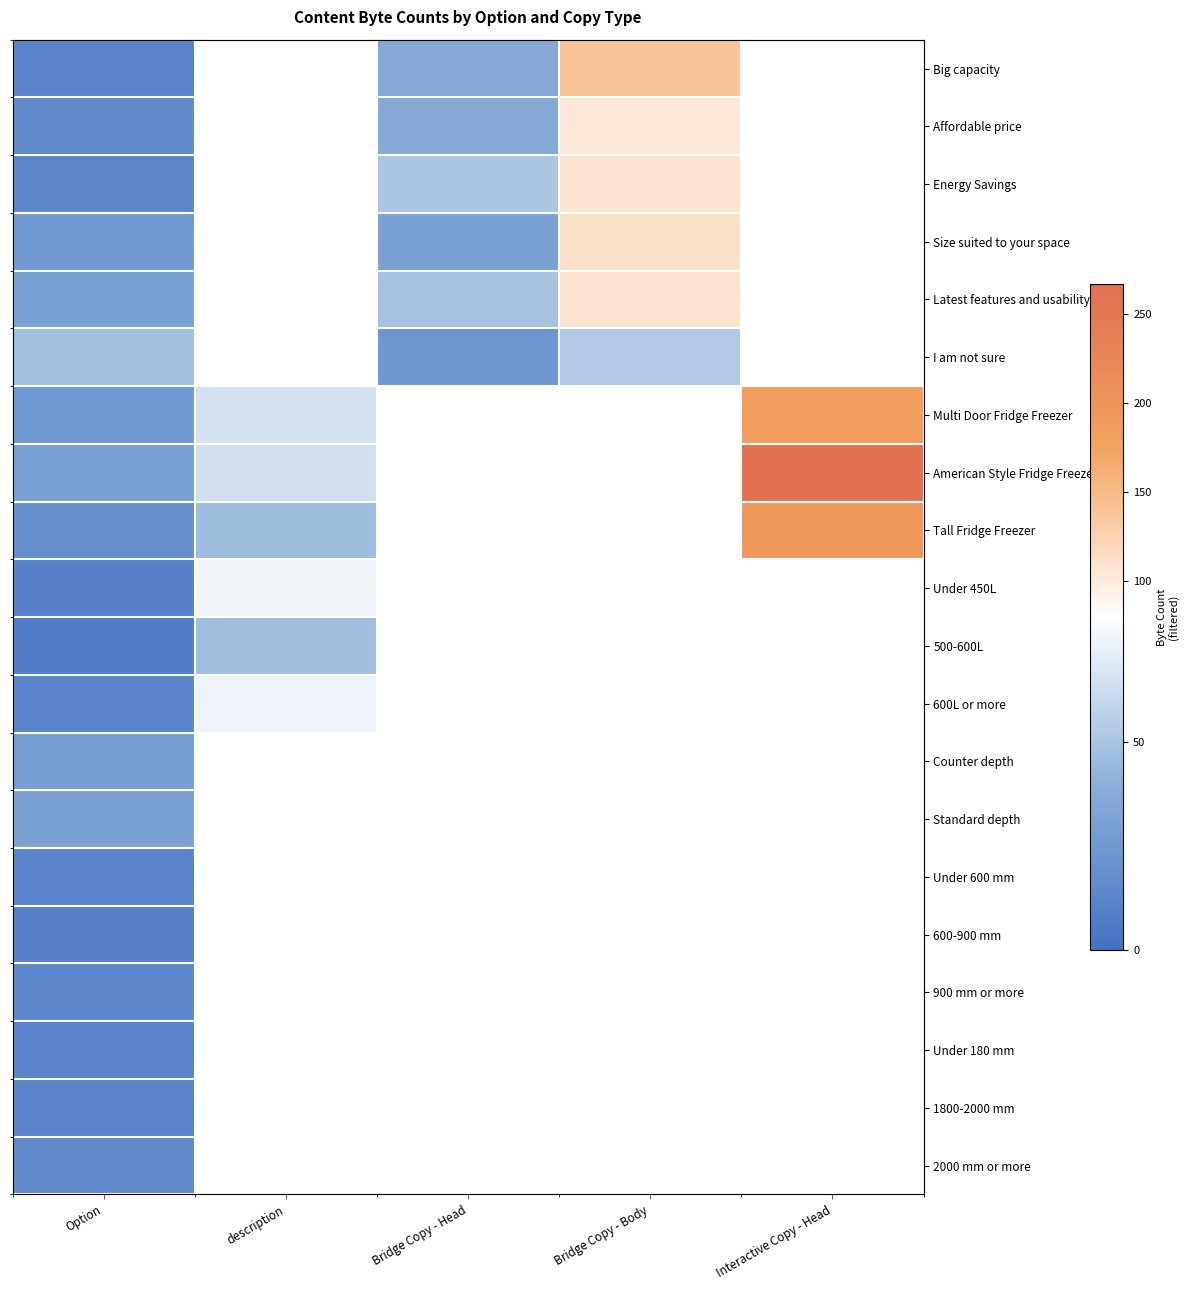

What is the lowest value of the 600L or more series?

13.0